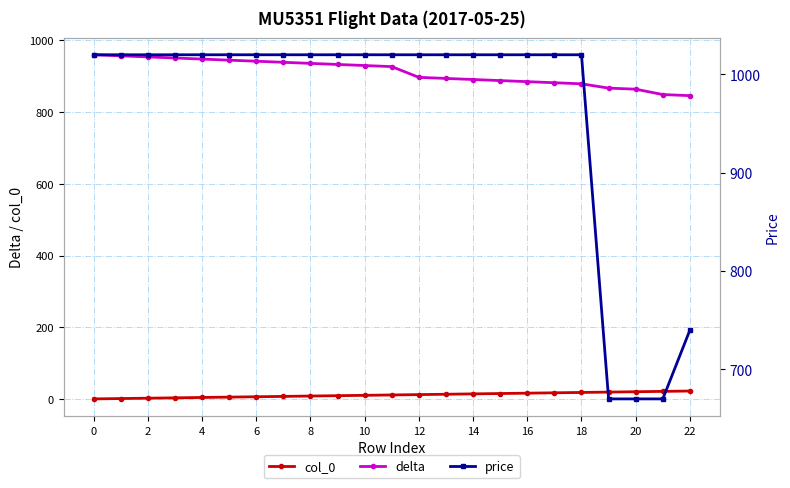

What is the highest value of the col_0 series?

22